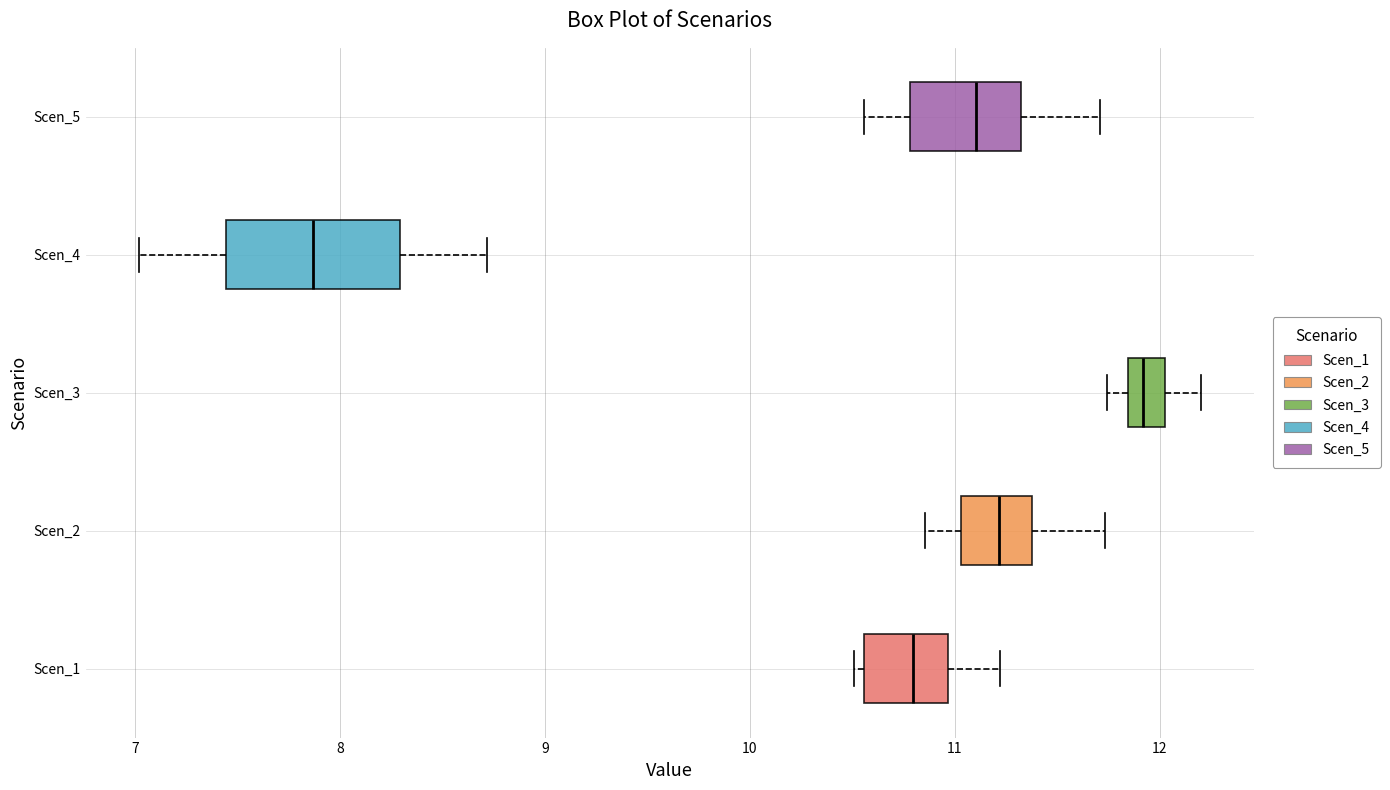

Which box's median line is the furthest to the right?

Scen_3